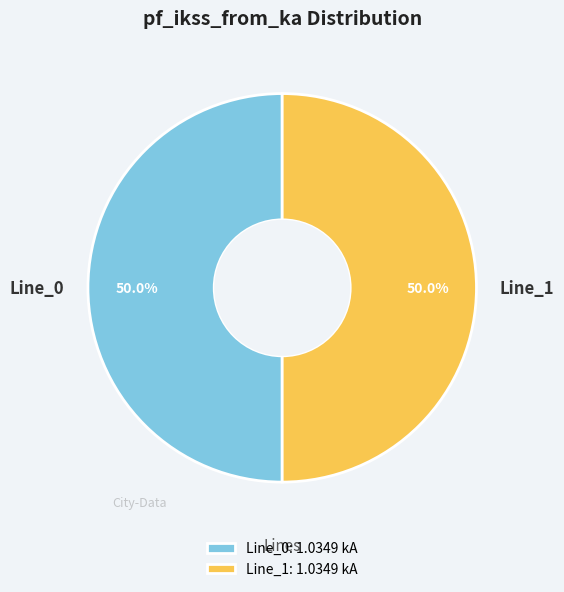

How many segments does this pie chart have?

2